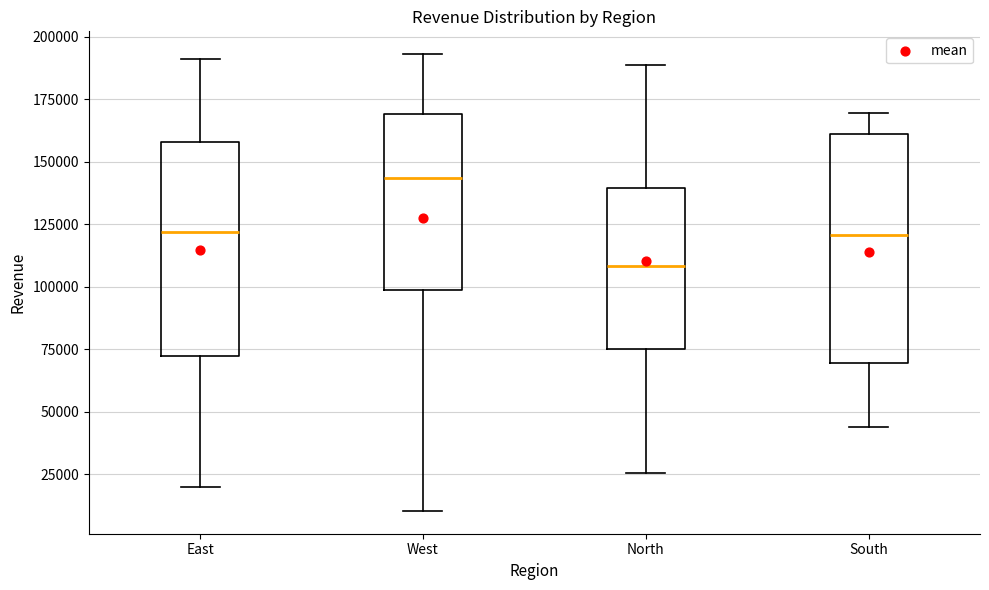

Reading left to right, transcribe this box plot: for each box, give where its median line is, the range the box spans, and where its two whiskers end, as read against the y-axis. The values are not printed on the chart, so give them approximately, as read against the axis.

East: median 120000, box 70000 to 160000, whiskers 20000 to 190000
West: median 145000, box 100000 to 170000, whiskers 10000 to 195000
North: median 110000, box 75000 to 140000, whiskers 25000 to 190000
South: median 120000, box 70000 to 160000, whiskers 45000 to 170000